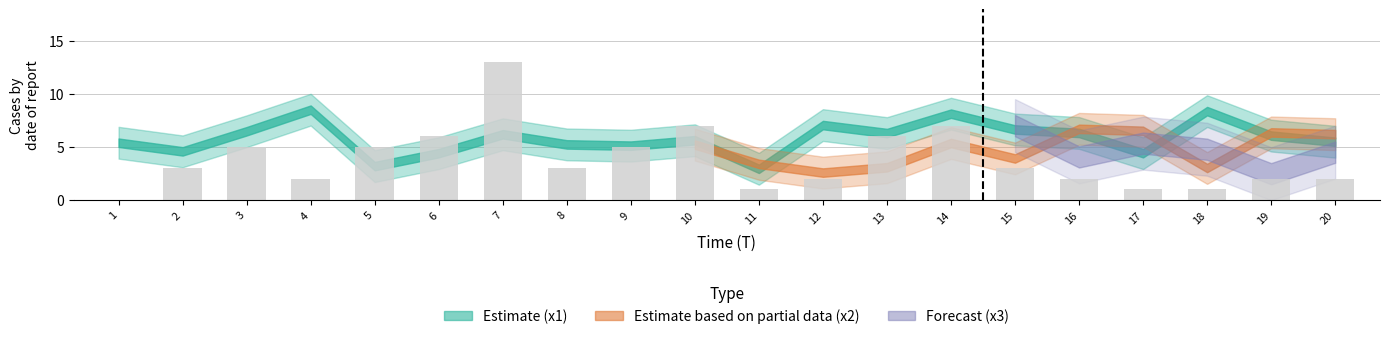

Which has a higher value, 12 or 3?

3